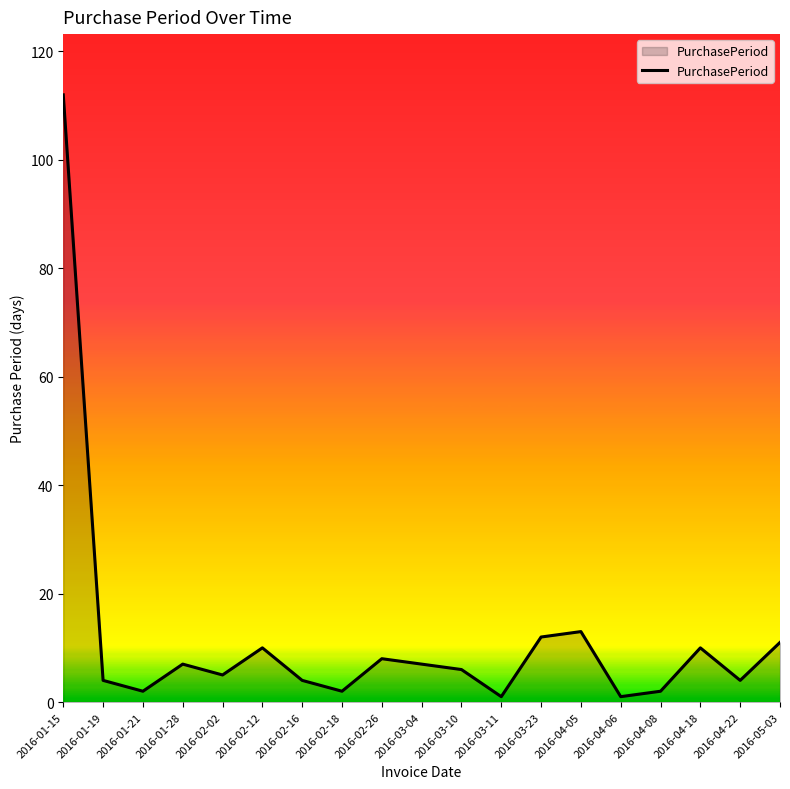

Which category has the highest value across all series?

2016-01-15